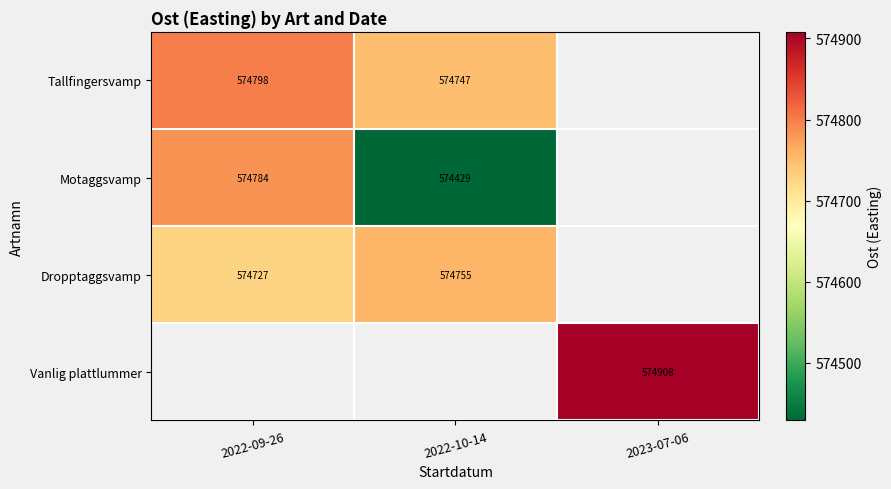

Is the value of Dropptaggsvamp at 2022-10-14 greater than the value of Motaggsvamp at 2022-10-14?

Yes